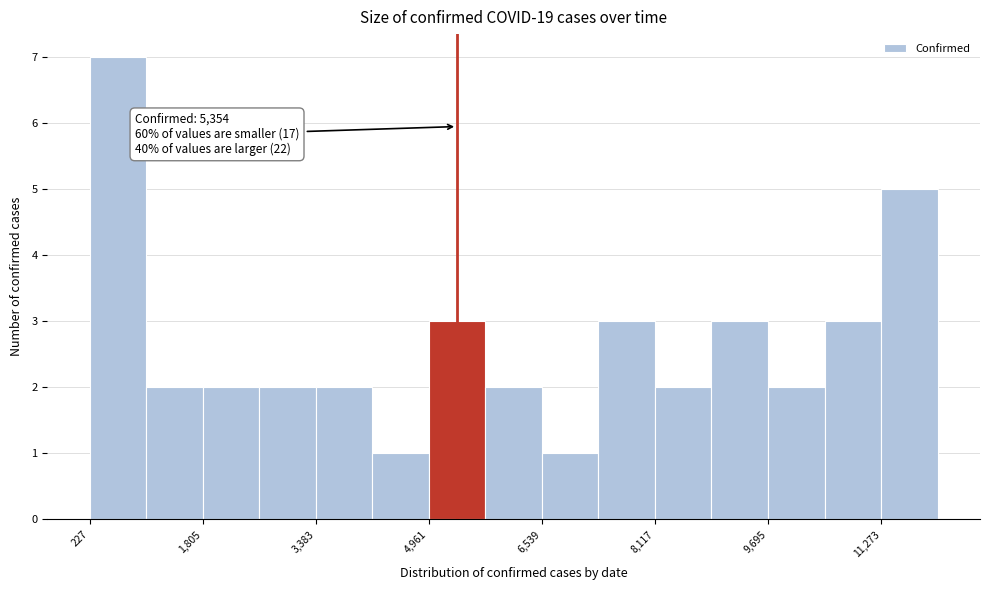

Around what value on the x-axis is the tallest bar? Give the approximate position of its centre, as read against the axis.

600